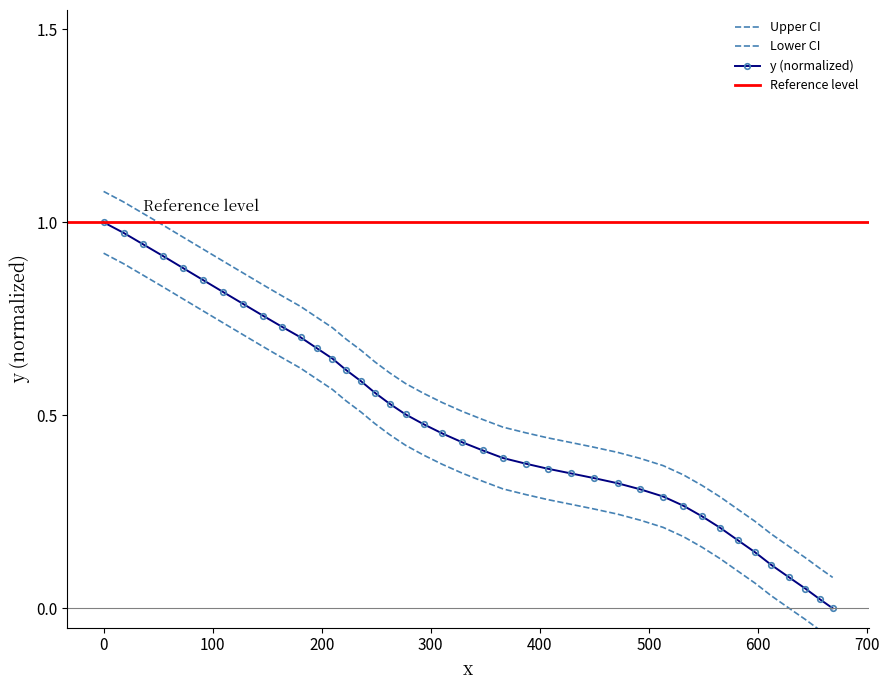

True or false: the data has more than 0 interior local peaks.

False